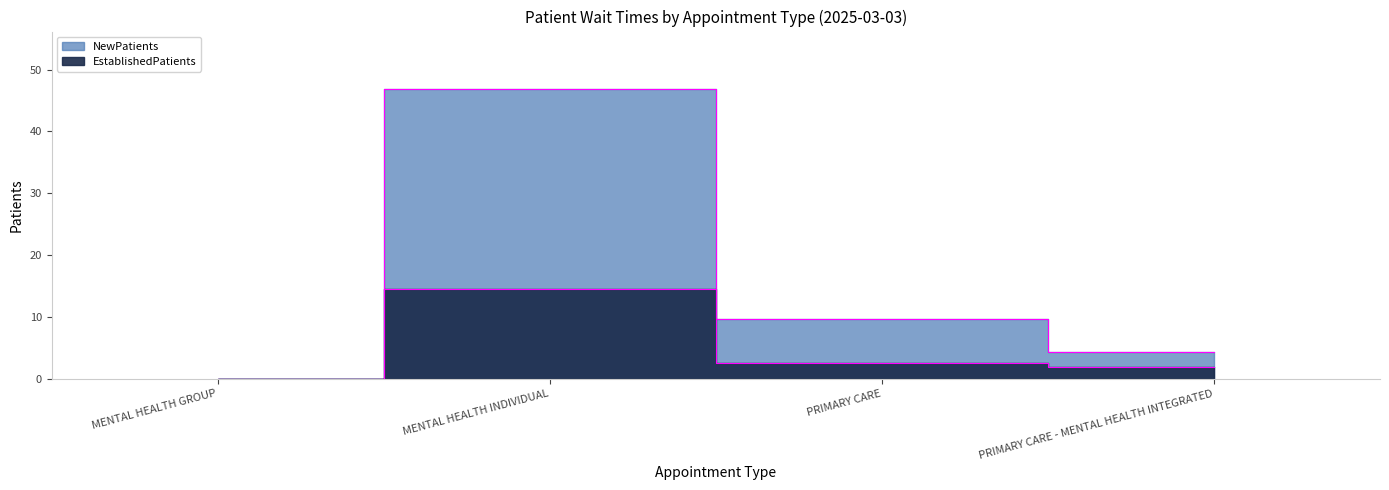

Reading right to left, extract all data points from this chart.

EstablishedPatients: 1.8	2.5	14.5	0.0
NewPatients: 4.3	9.7	46.8	0.0